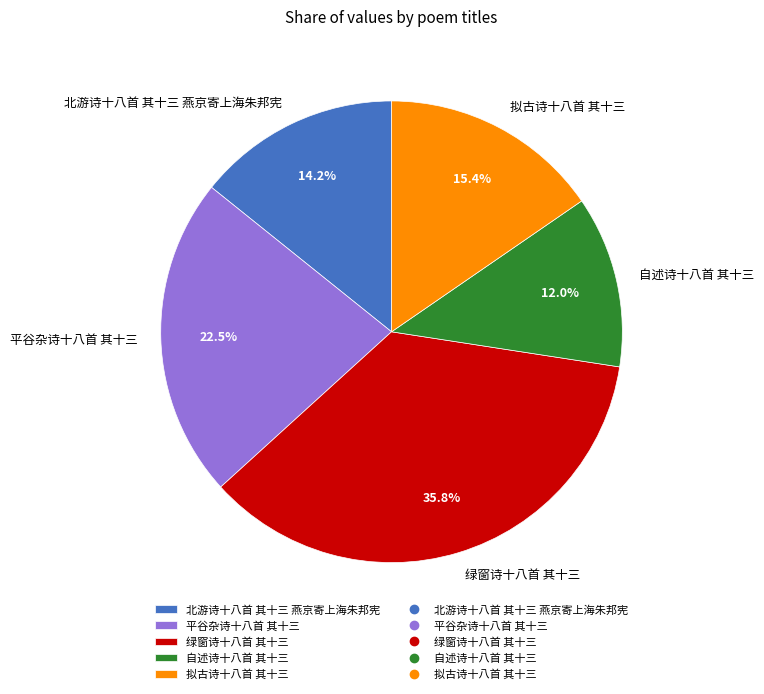

Rank the categories by value from lowest to highest.

自述诗十八首 其十三, 北游诗十八首 其十三 燕京寄上海朱邦宪, 拟古诗十八首 其十三, 平谷杂诗十八首 其十三, 绿窗诗十八首 其十三